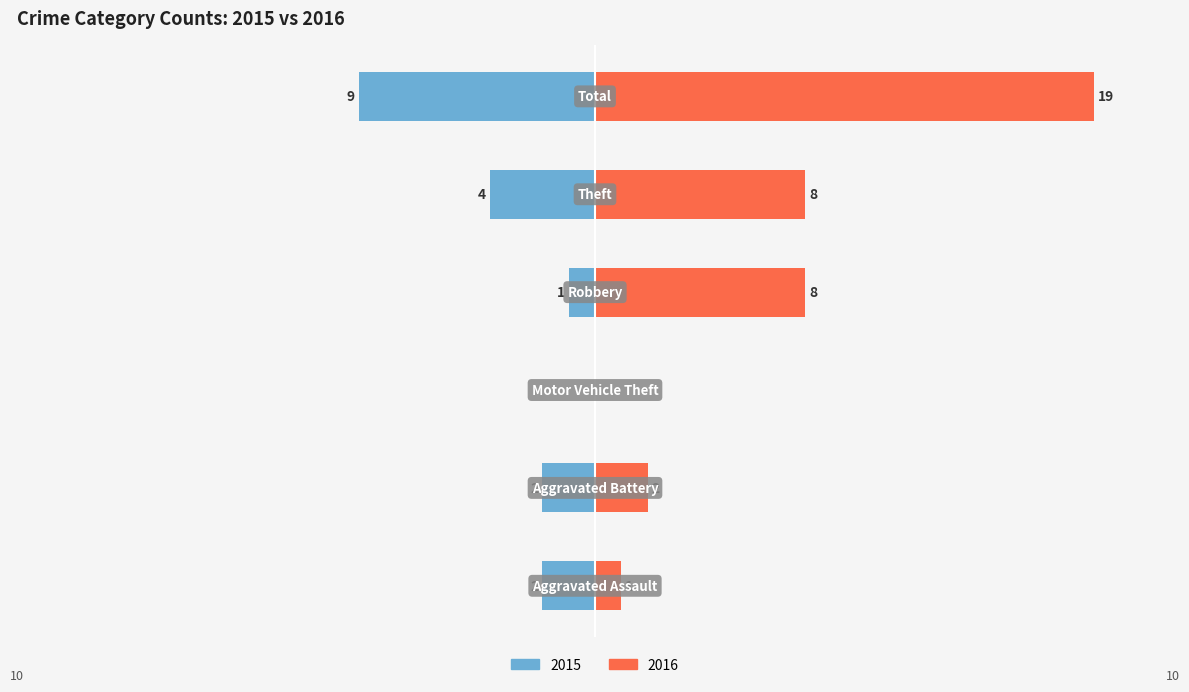

What is the difference between the maximum and minimum values in the Left series?

9